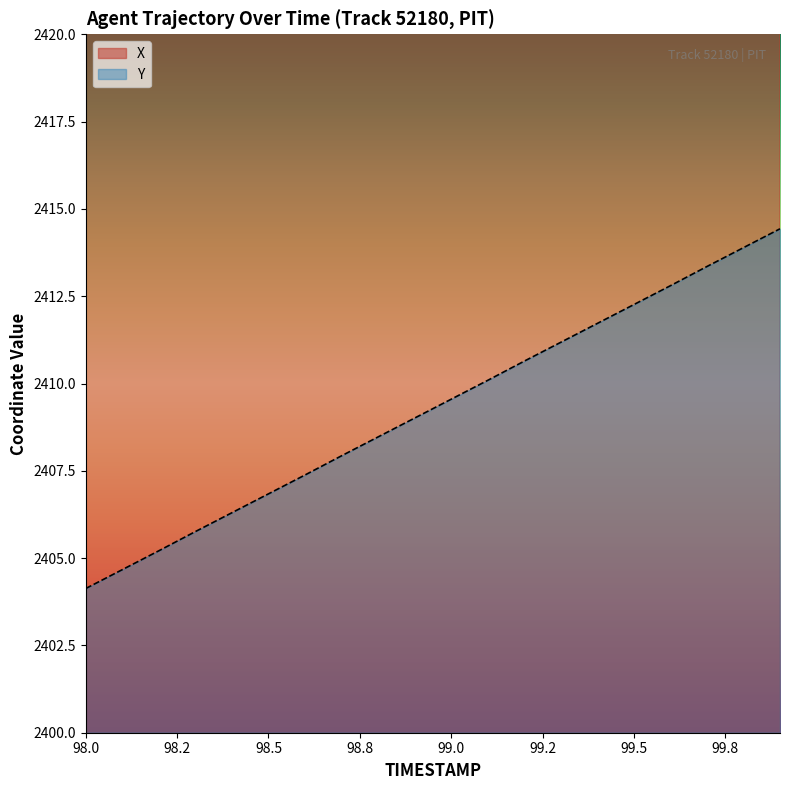

True or false: Y has more than 0 interior local peaks.

False